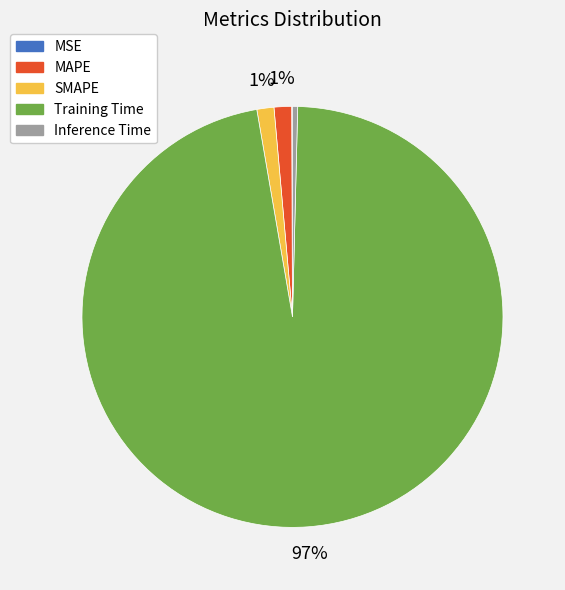

Is the sum of Inference Time and MAPE greater than half?

No